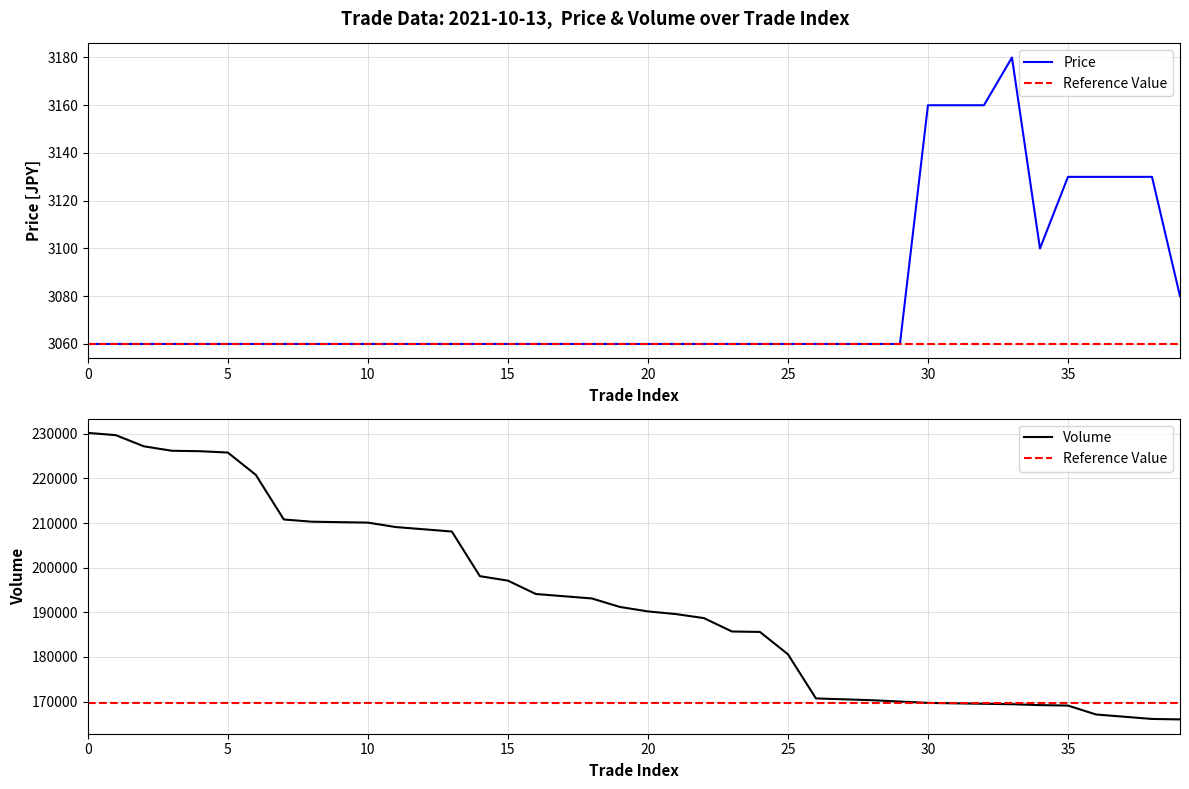

The value of Price at 7 is 870. True or false?

False